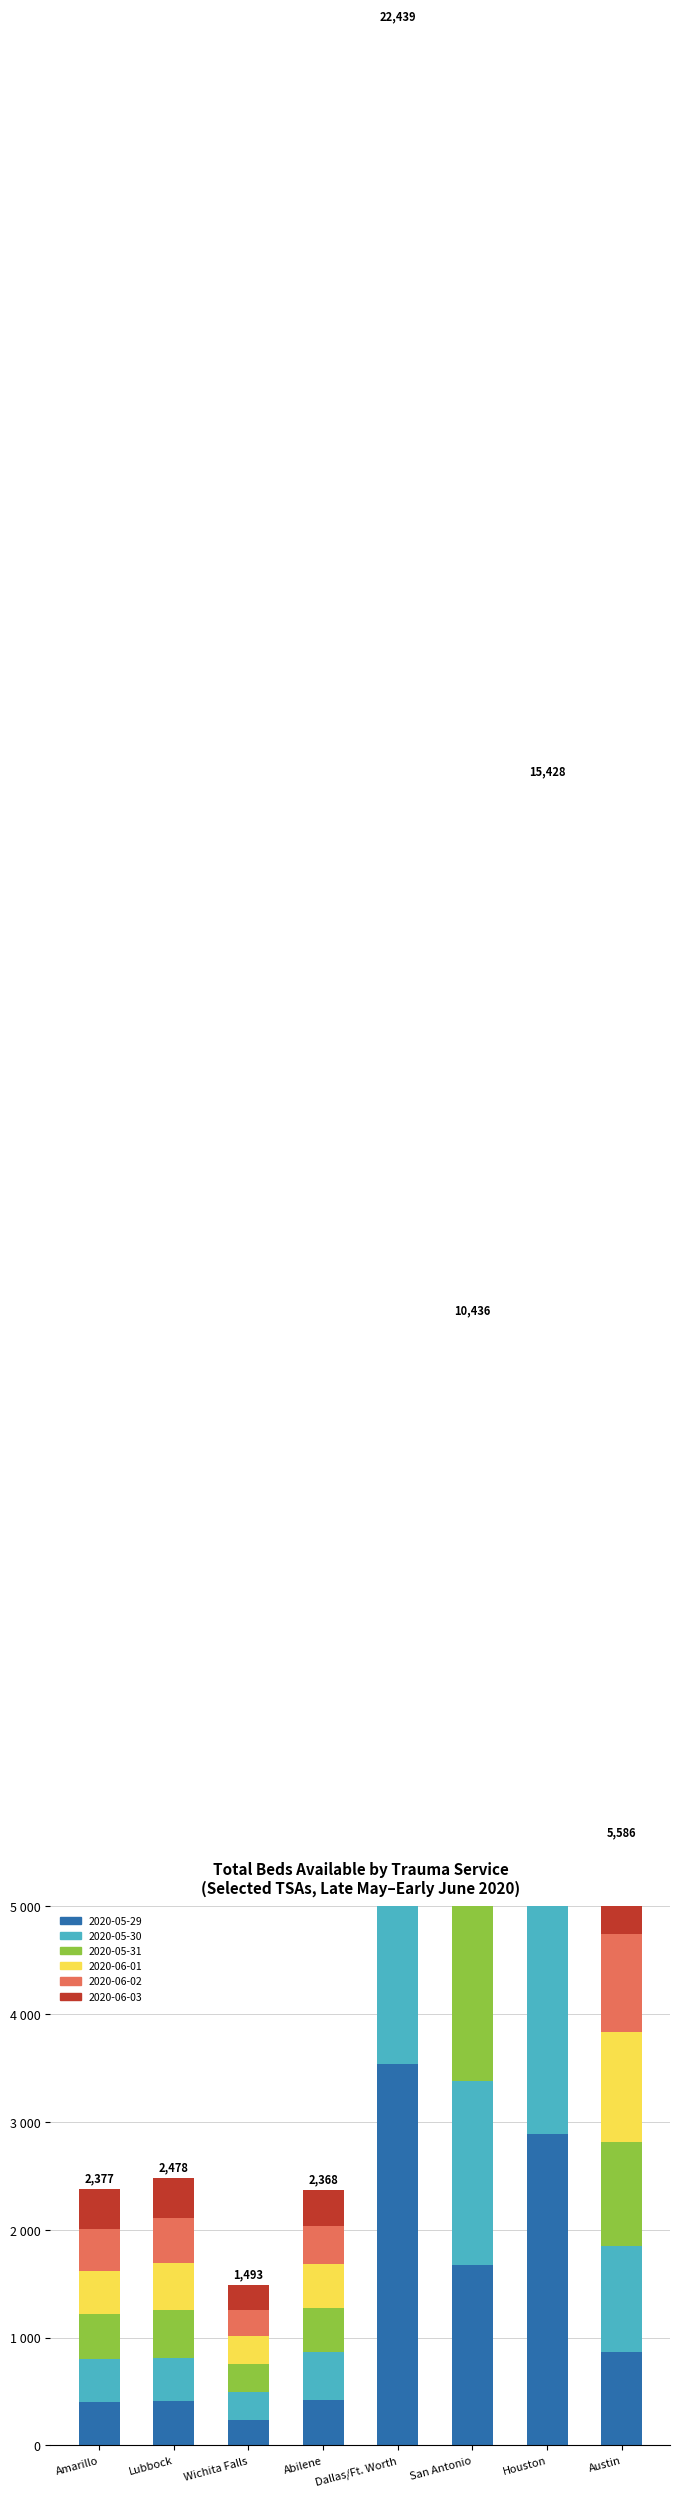

How many categories are shown in the chart?

8